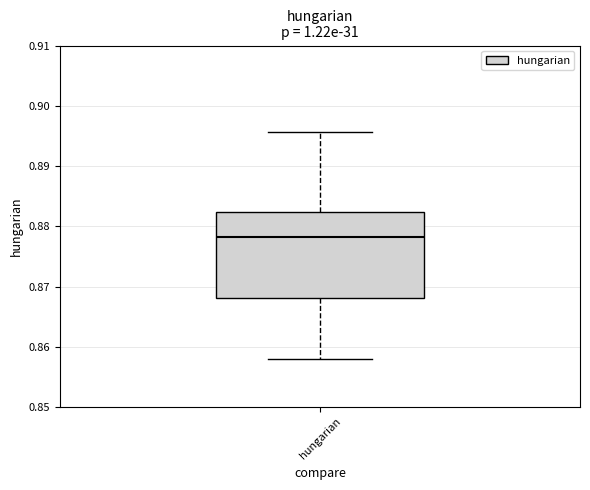

Transcribe this box plot: give where the median line is, the range the box spans, and where the two whiskers end, as read against the y-axis. The values are not printed on the chart, so give them approximately, as read against the axis.

median 0.878, box 0.868 to 0.882, whiskers 0.858 to 0.896